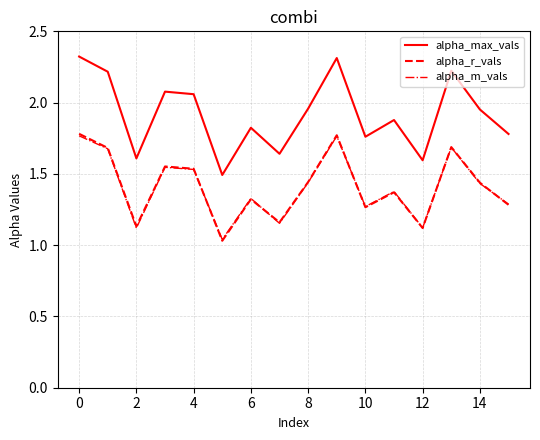

What is the greatest value displayed?

2.3